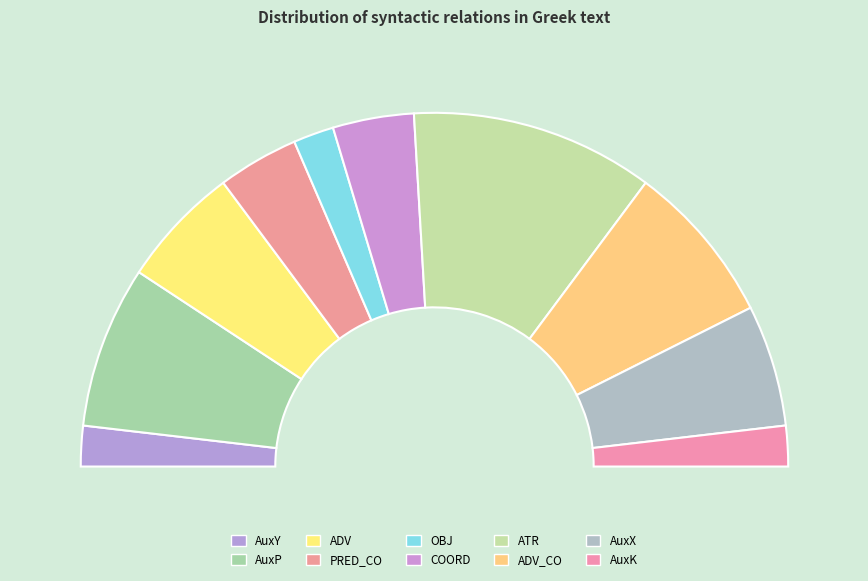

Rank the categories by value from highest to lowest.

ATR, AuxP, ADV_CO, ADV, AuxX, PRED_CO, COORD, AuxY, OBJ, AuxK